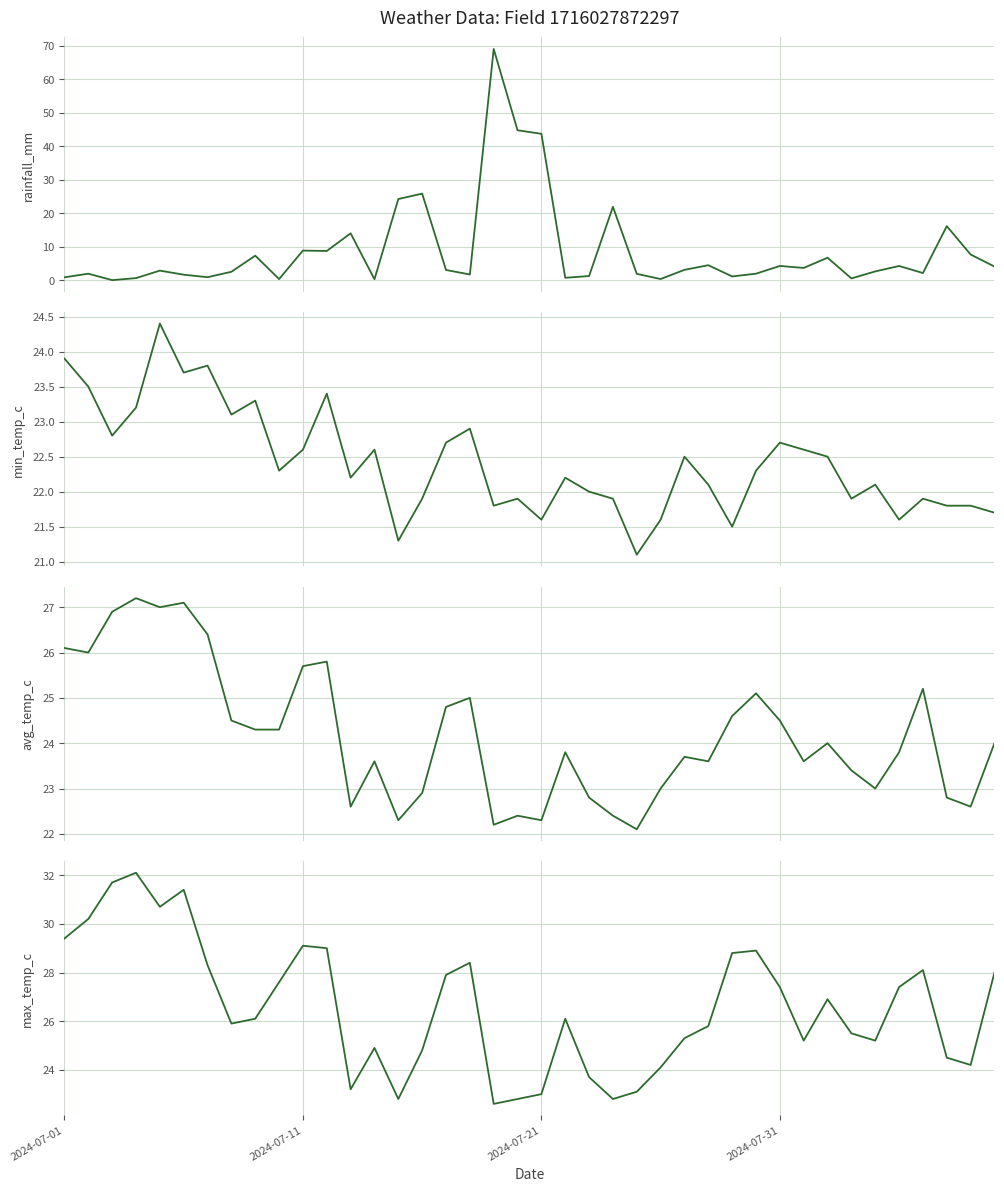

Is the value of rainfall_mm at 24 greater than the value of avg_temp_c at 2024-07-11?

No